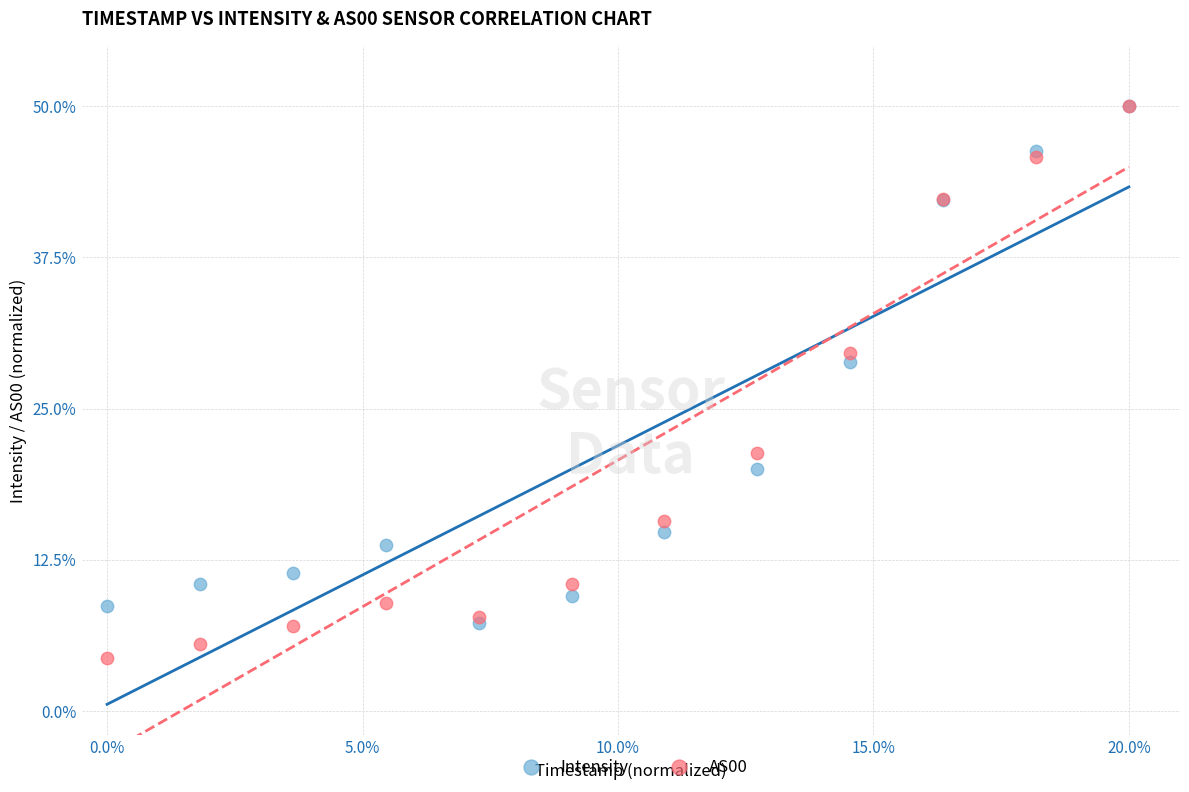

Across all series, what Y value is closest to 27?

28.9